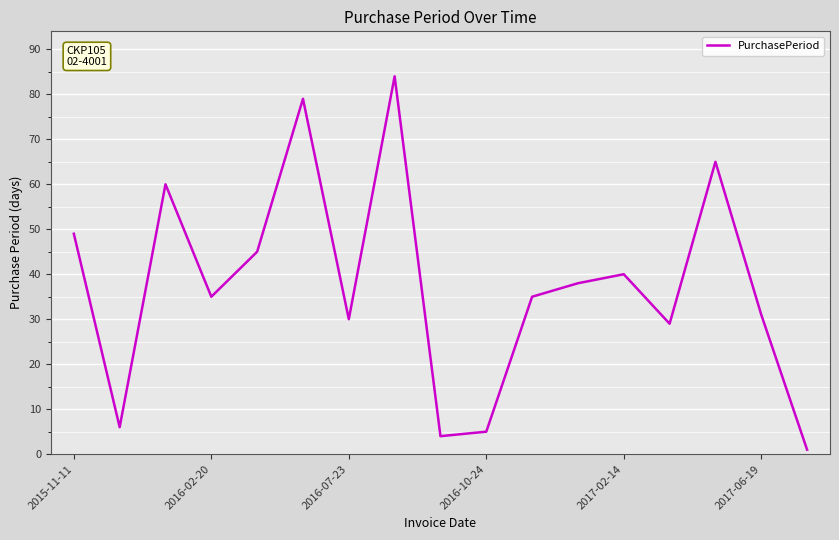

What is the maximum value shown in the chart?

84